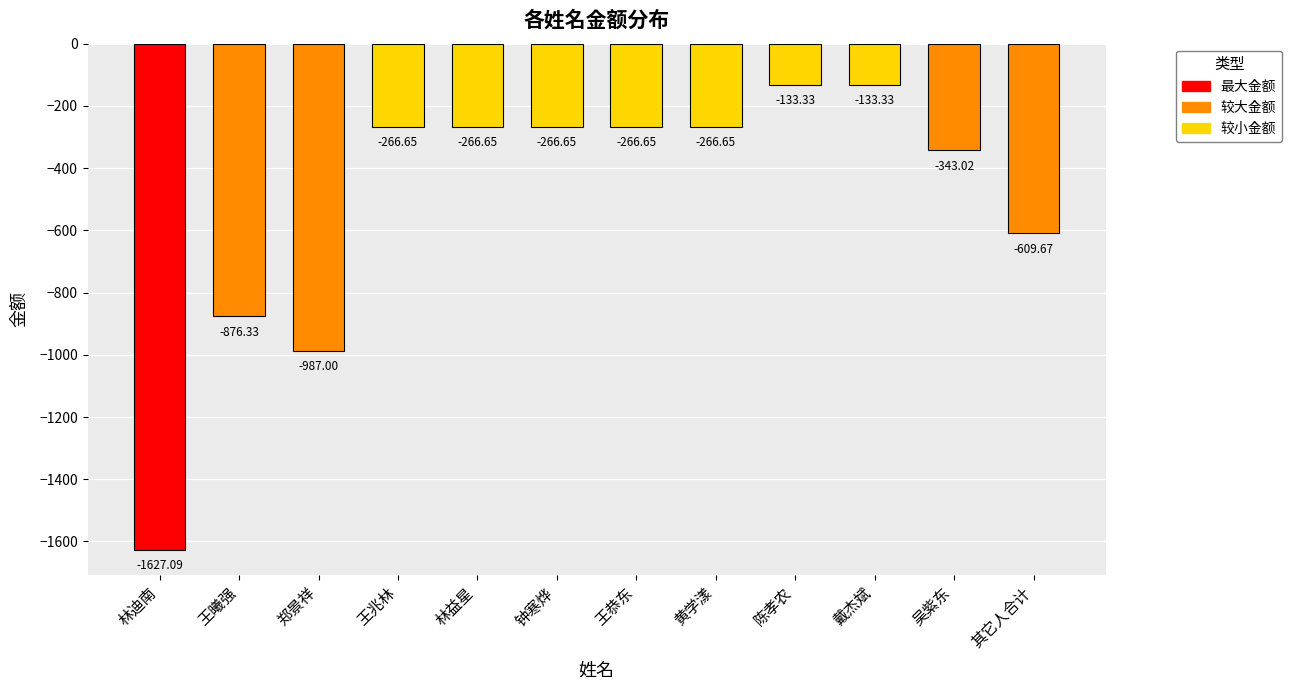

True or false: the data shows -1029.2 at 其它人合计.

False